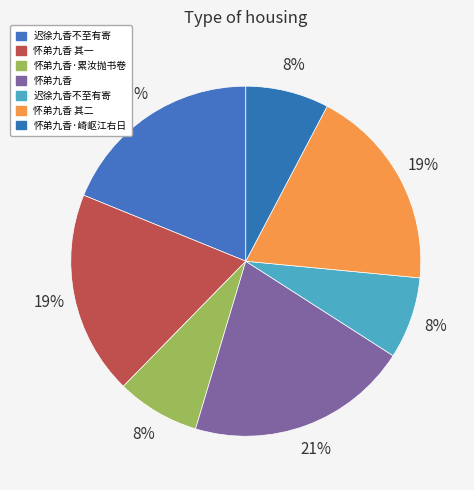

Which slice is the largest?

怀弟九香